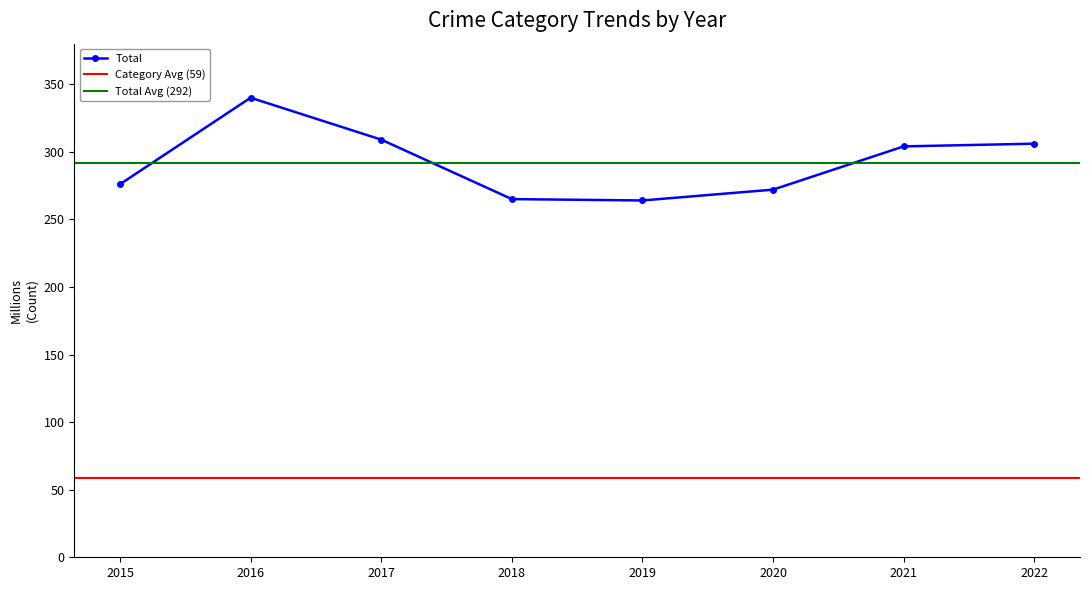

In Total, how many points are lower than both neighbors (excluding endpoints)?

1